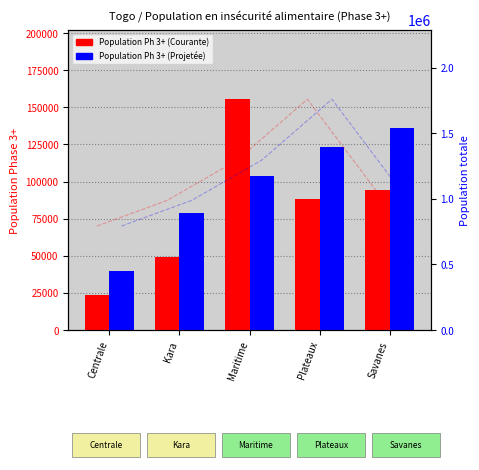

List the series in order of their peak value, highest first.

Population Ph 3+ (Courante), Population Ph 3+ (Projetée)